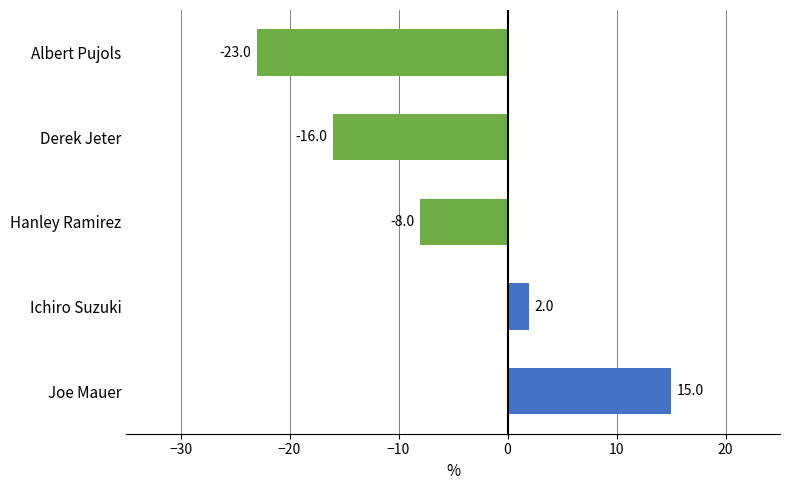

Where is the data nearest to the value -4?

Hanley Ramirez